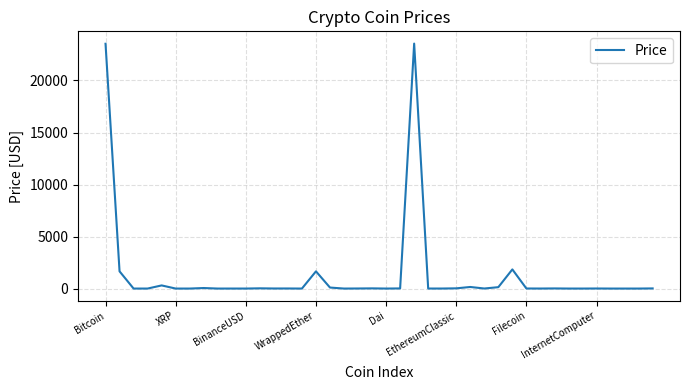

What is the greatest value displayed?

23547.0